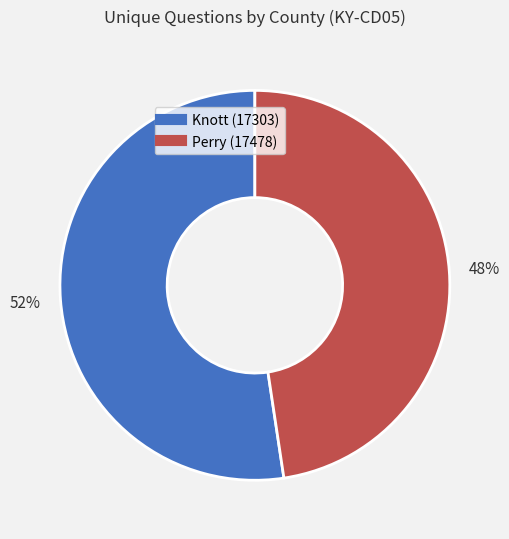

Between Knott (17303) and Perry (17478), which is larger?

Knott (17303)